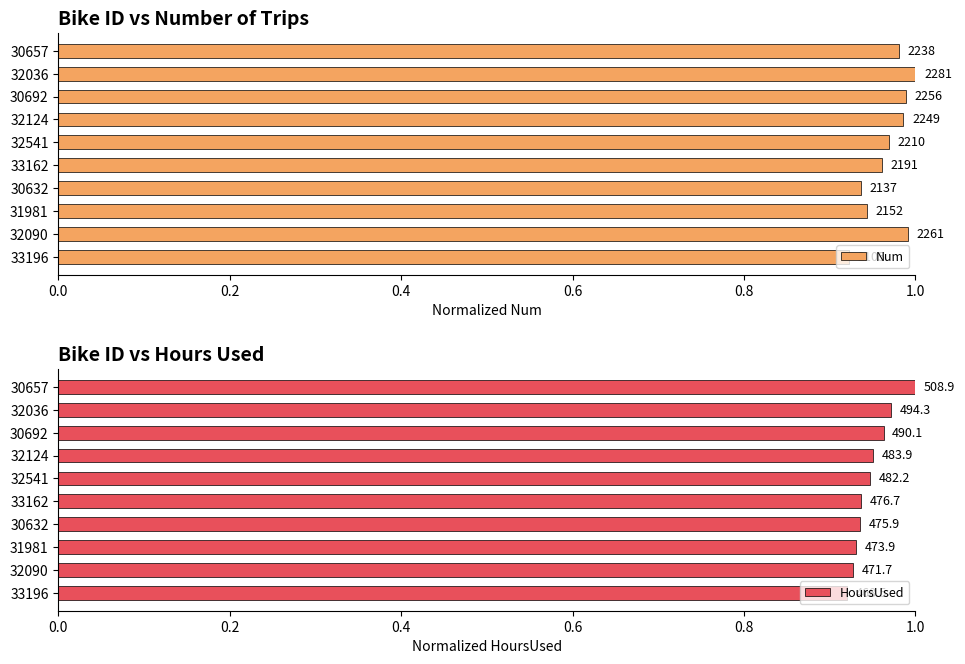

What is the difference between the maximum and minimum values in the HoursUsed series?

0.1